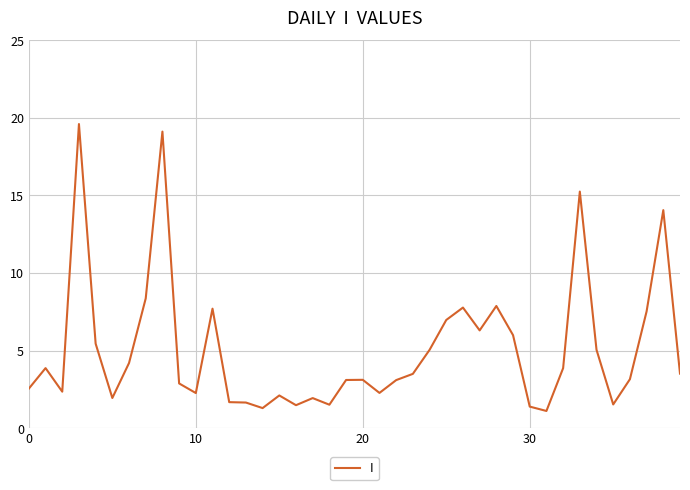

What is the greatest value displayed?

19.6